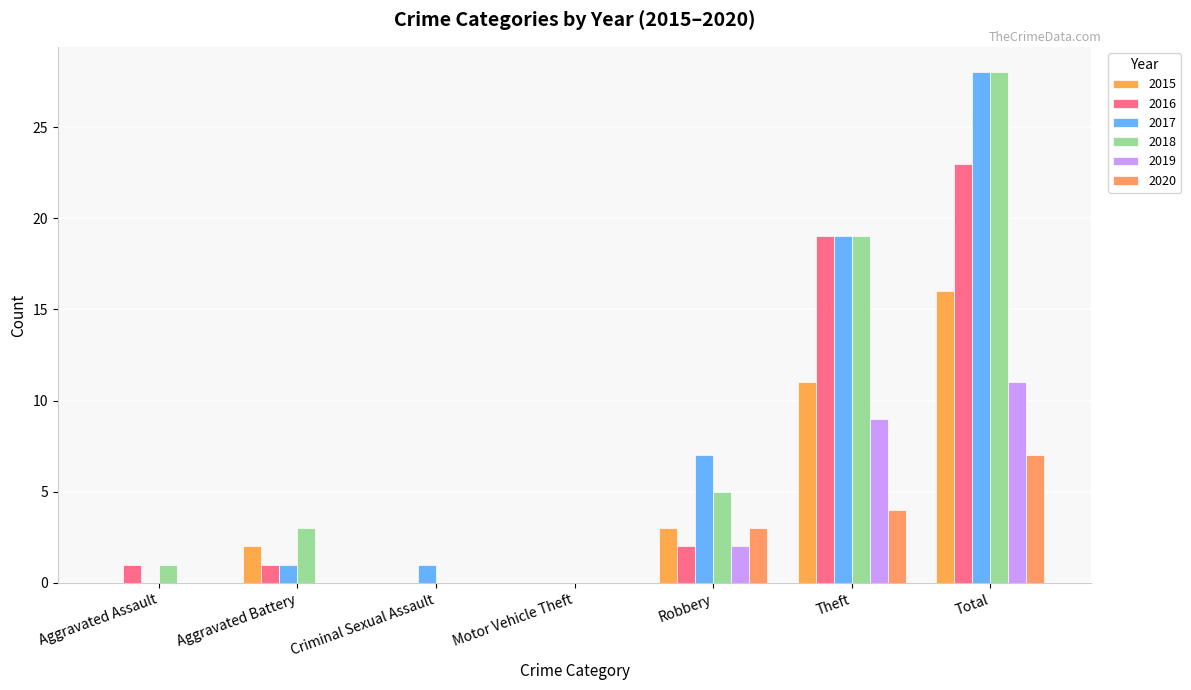

At which category is the sum across all series the highest?

Total